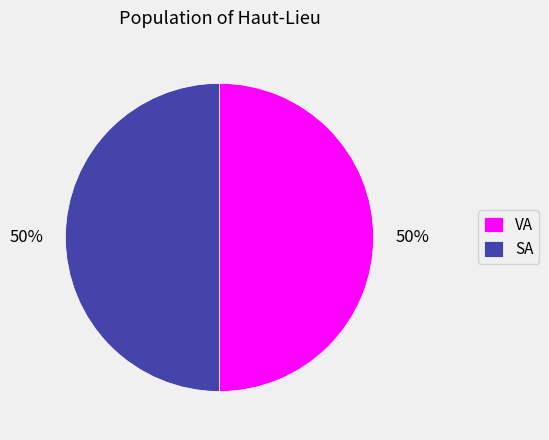

Is the sum of VA and SA greater than half?

Yes